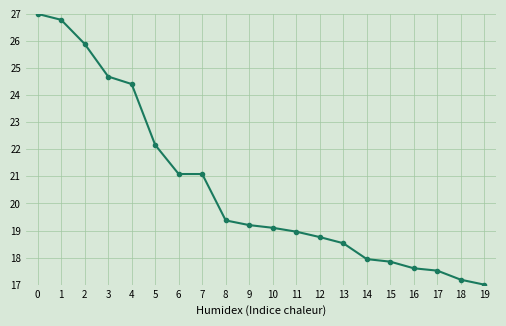

What is the ratio of the value at 19 to the value at 0?

0.6